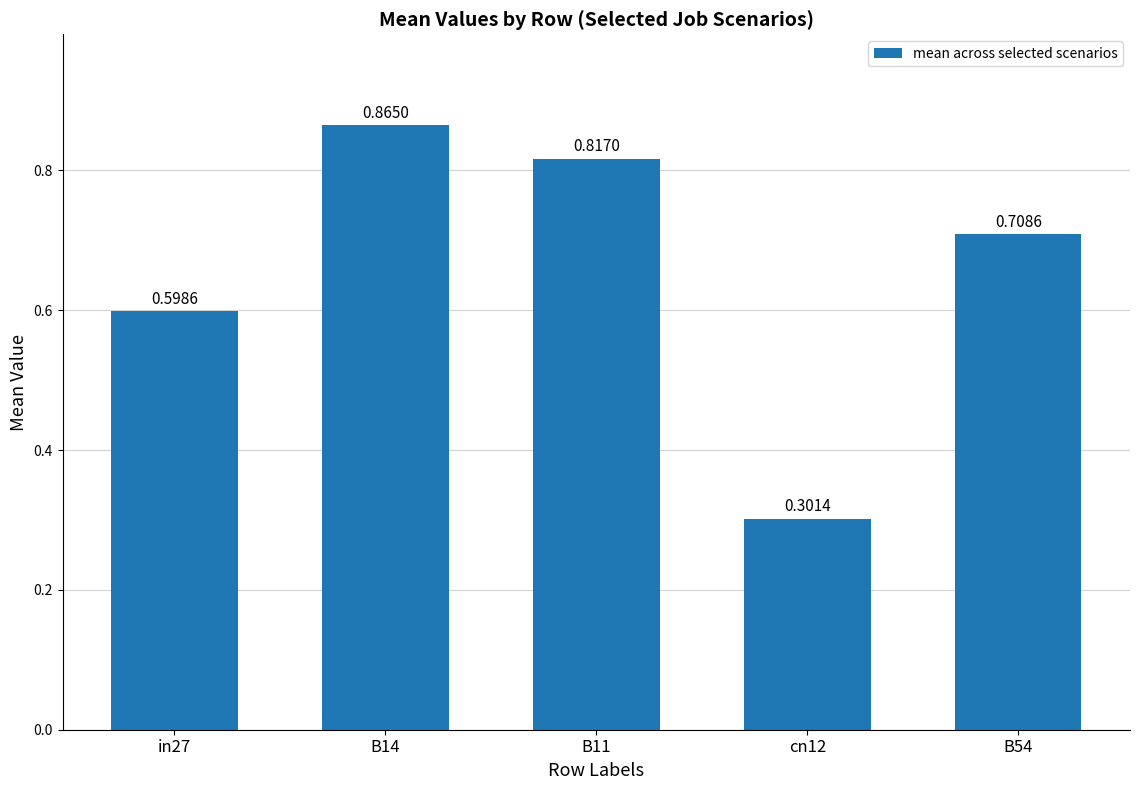

Between B11 and cn12, which is larger?

B11